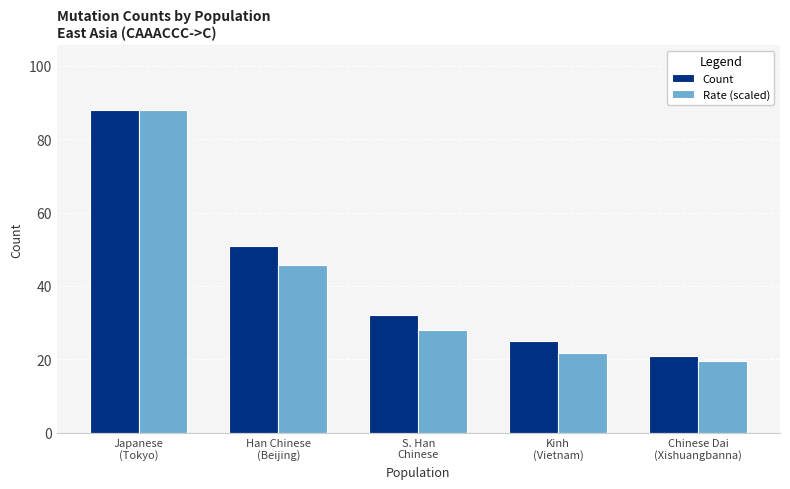

How many bars are there in total?

10